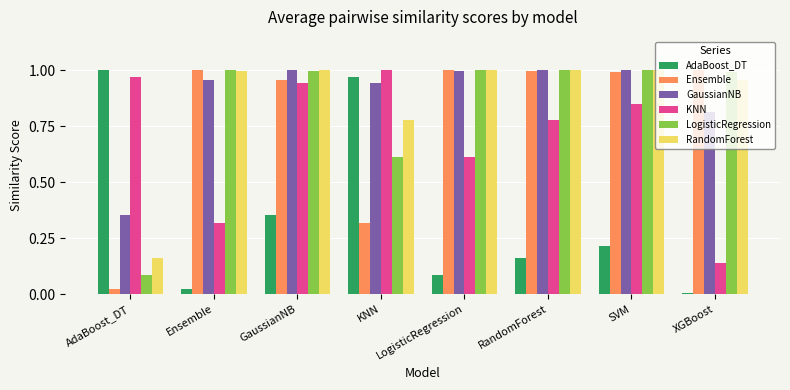

Which category has the lowest value in the KNN series?

XGBoost